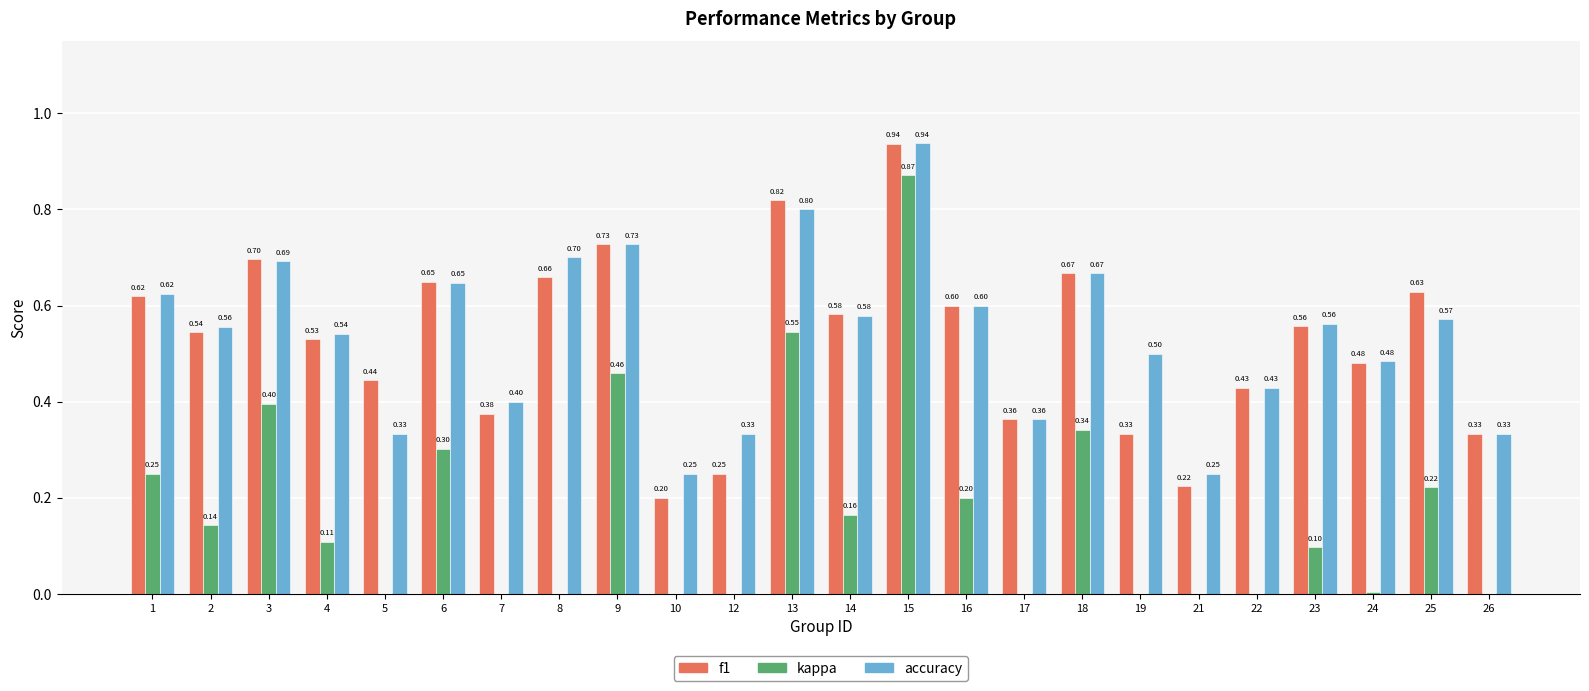

What is the sum of all kappa values?

4.1